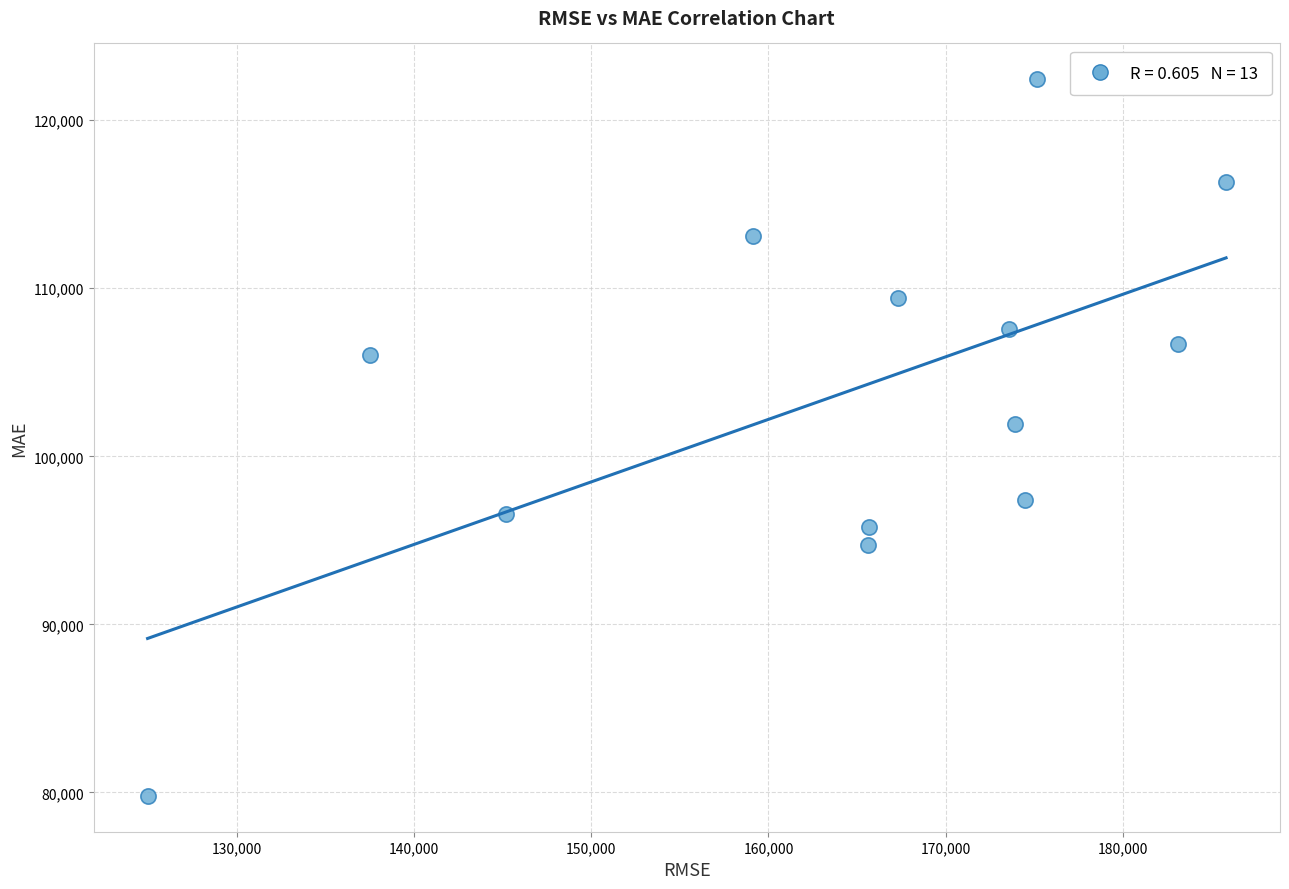

What is the range of X values (max minus min)?

60869.0